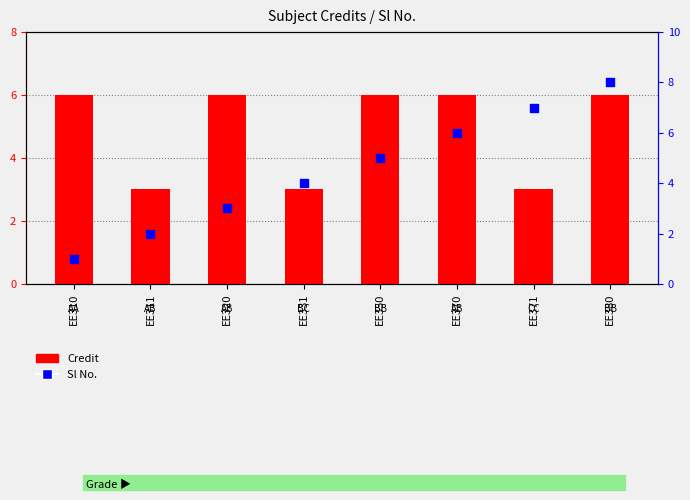

Is the value of Credit at EE311 greater than the value of Sl No. at EE320?

No